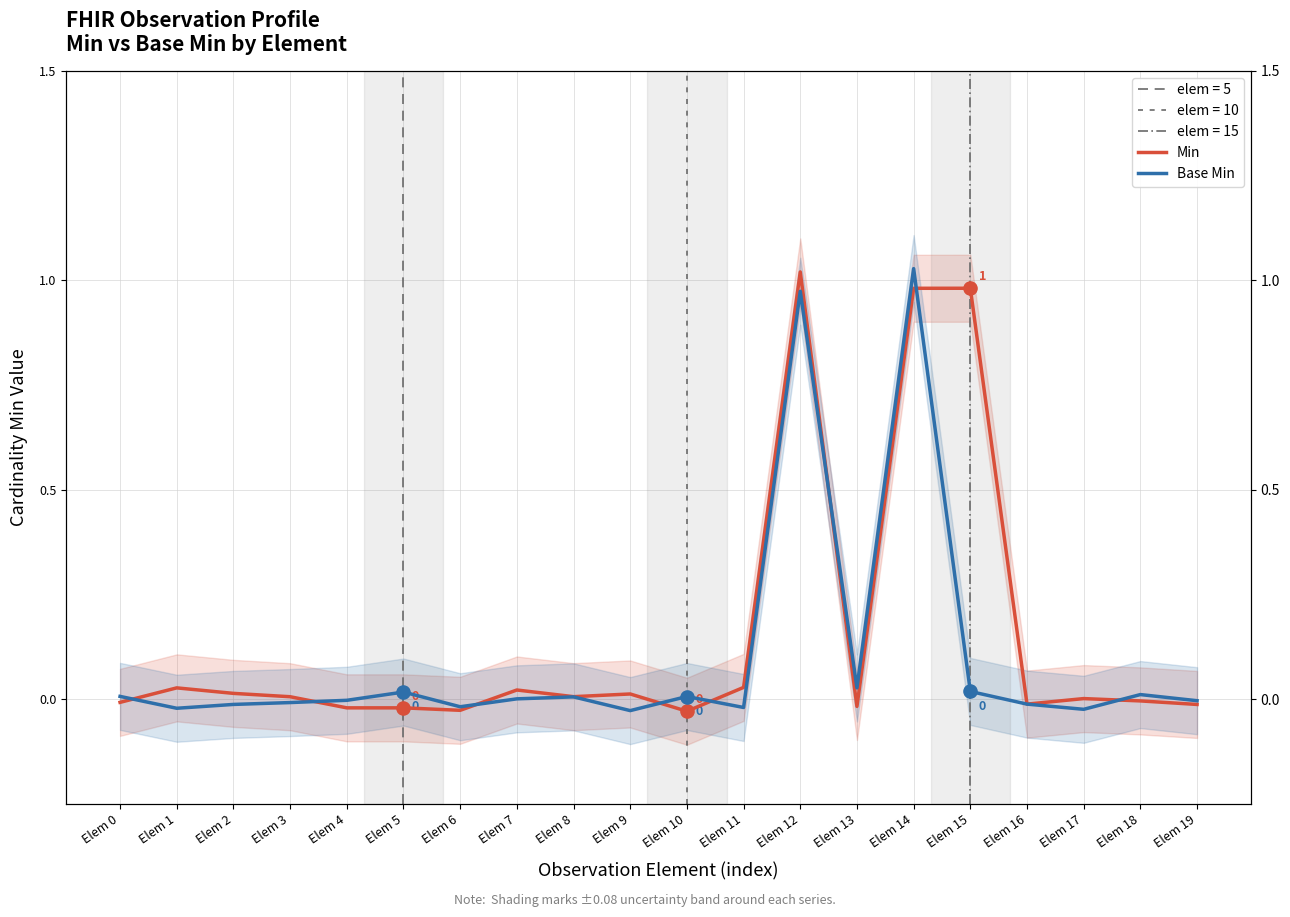

Which series reaches the maximum Y coordinate?

Base Min